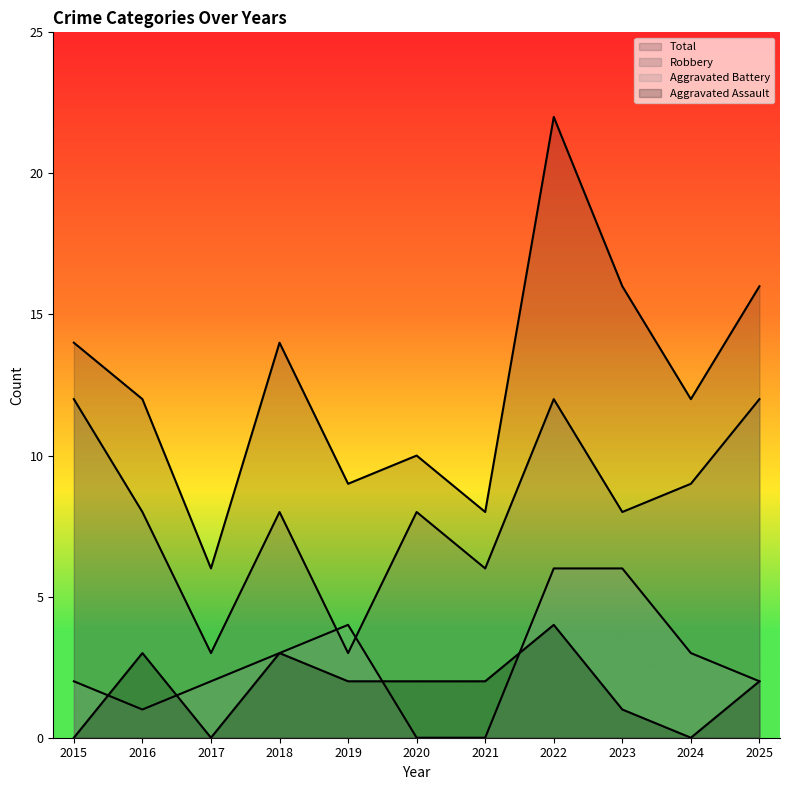

True or false: Total and Robbery cross at least once.

False